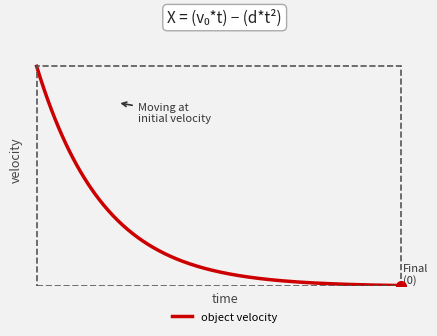

Does the chart display data point markers on the line(s)?

No